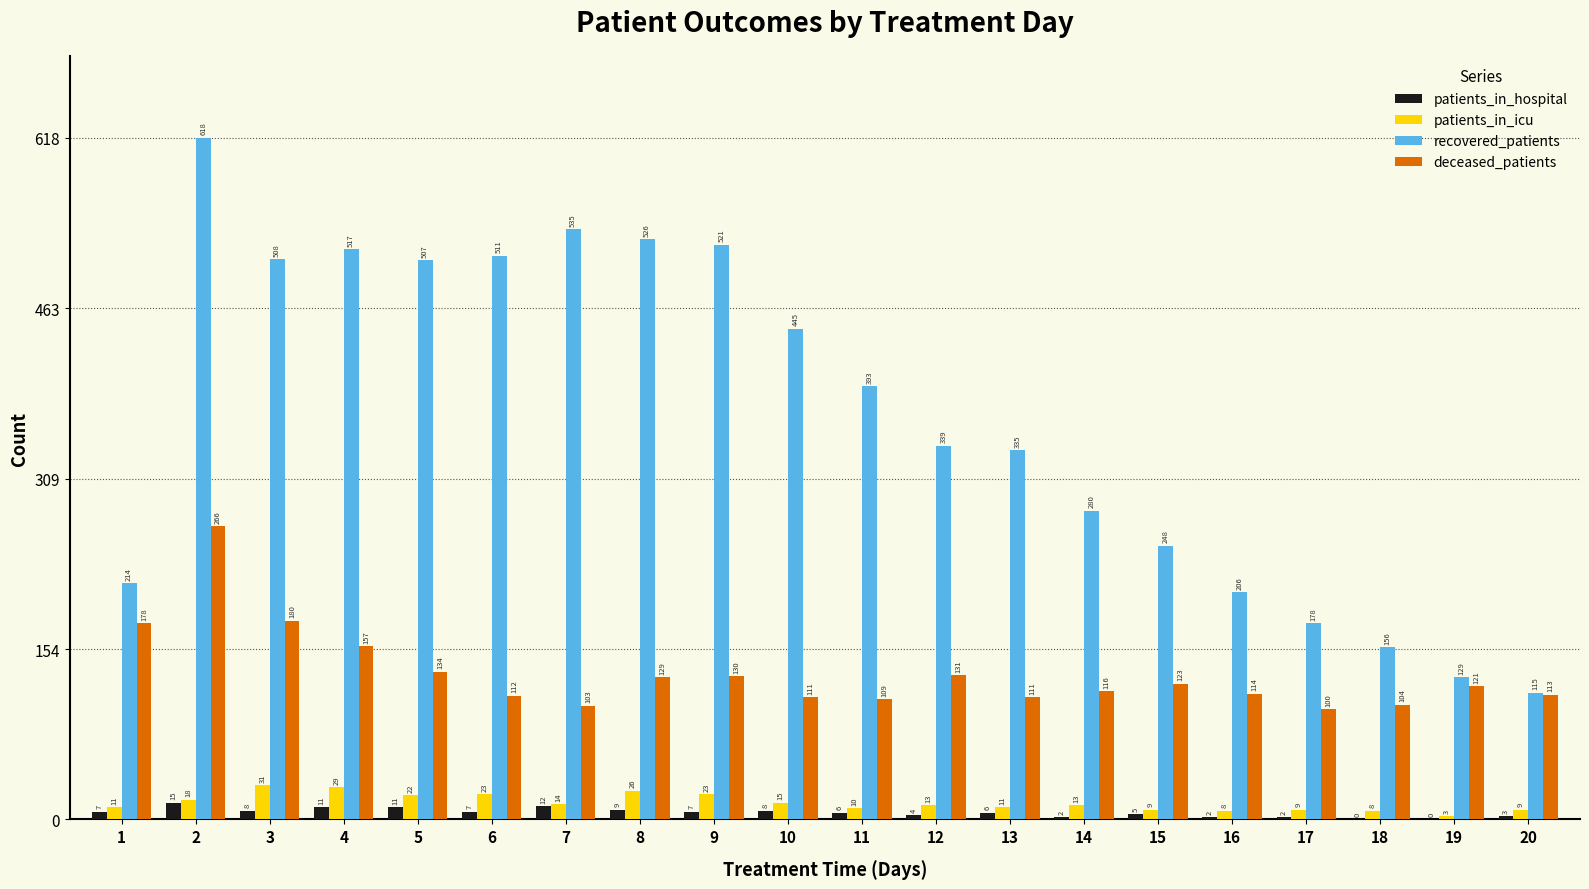

The value of patients_in_hospital at 2 is 15. True or false?

True